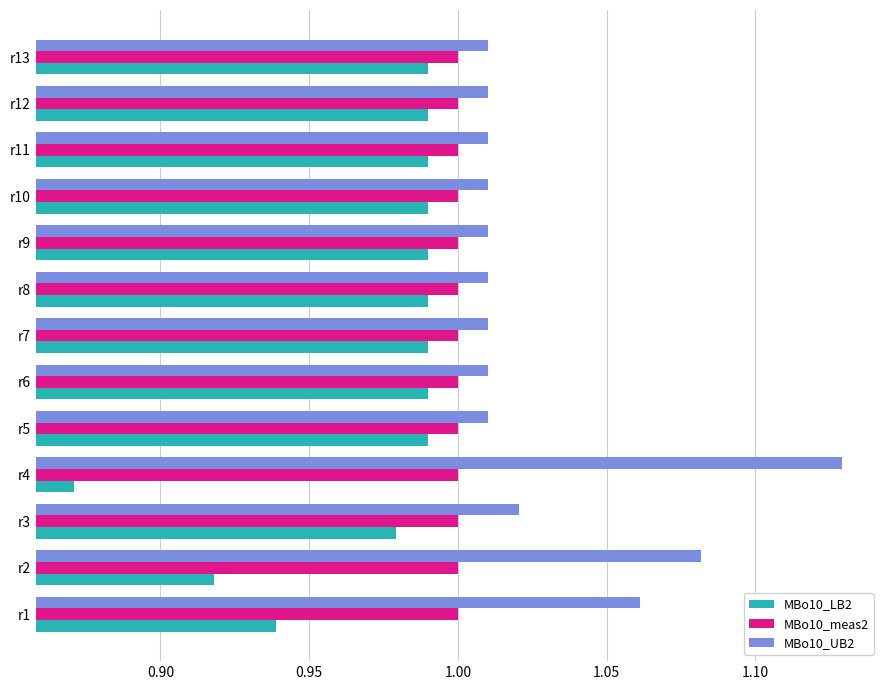

What is the sum of all MBo10_LB2 values?

12.6